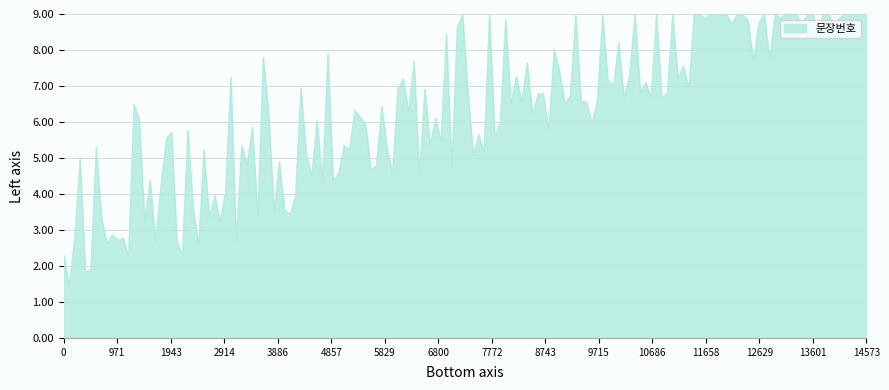

What is the maximum value shown in the chart?

9.0